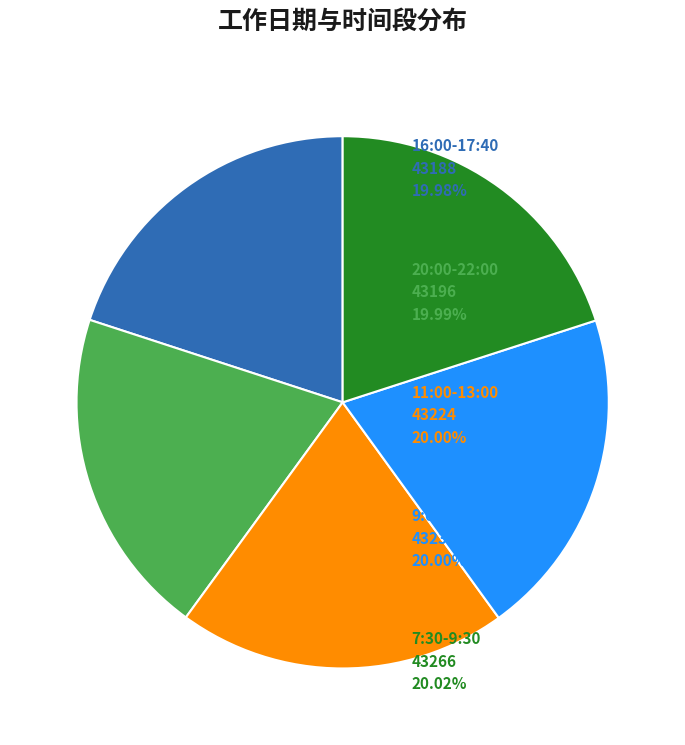

Is there a majority slice in this chart?

No